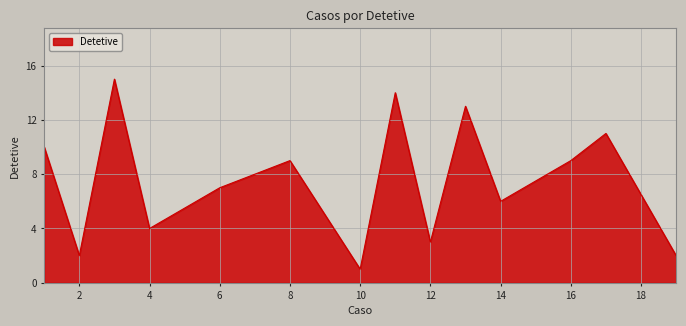

What is the difference between the second highest and second lowest values?

12